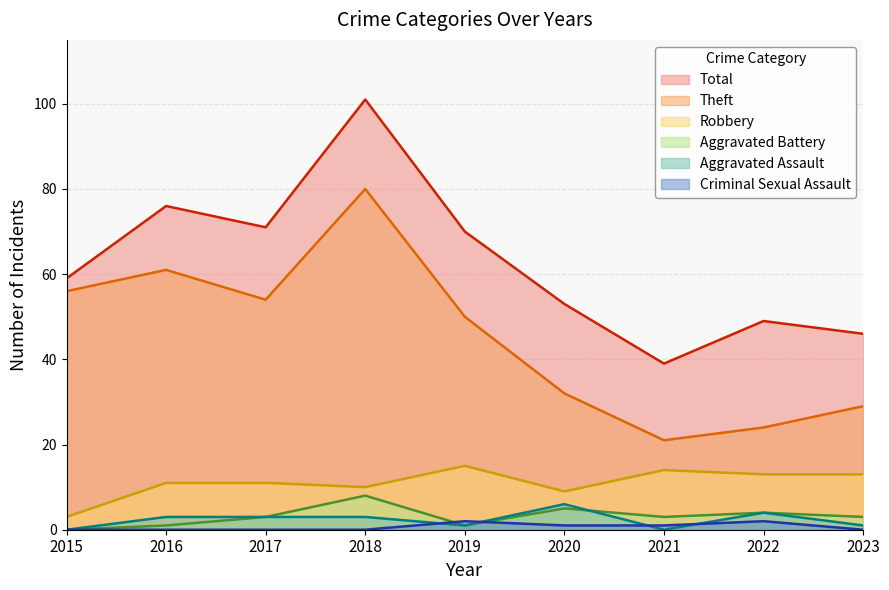

True or false: Aggravated Assault and Total intersect in this chart.

False